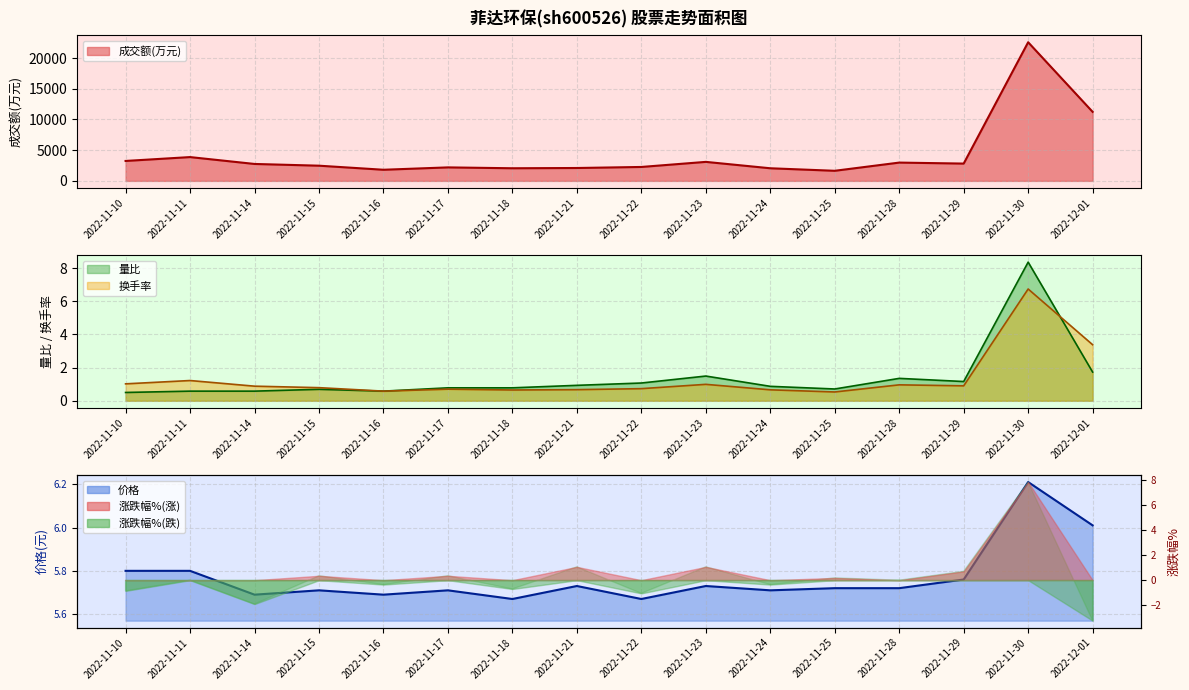

What is the difference between the highest and lowest values at 2022-11-21?

2095.3